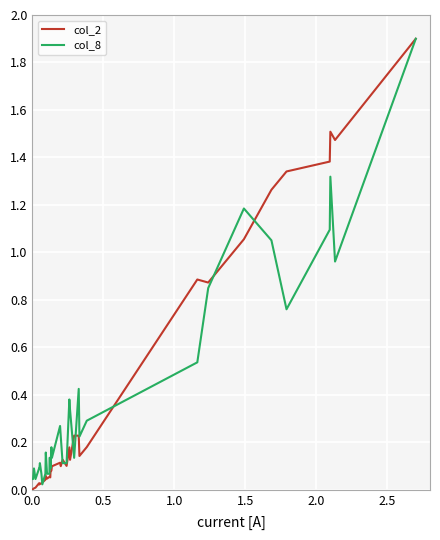

What is the maximum value shown in the chart?

1.9